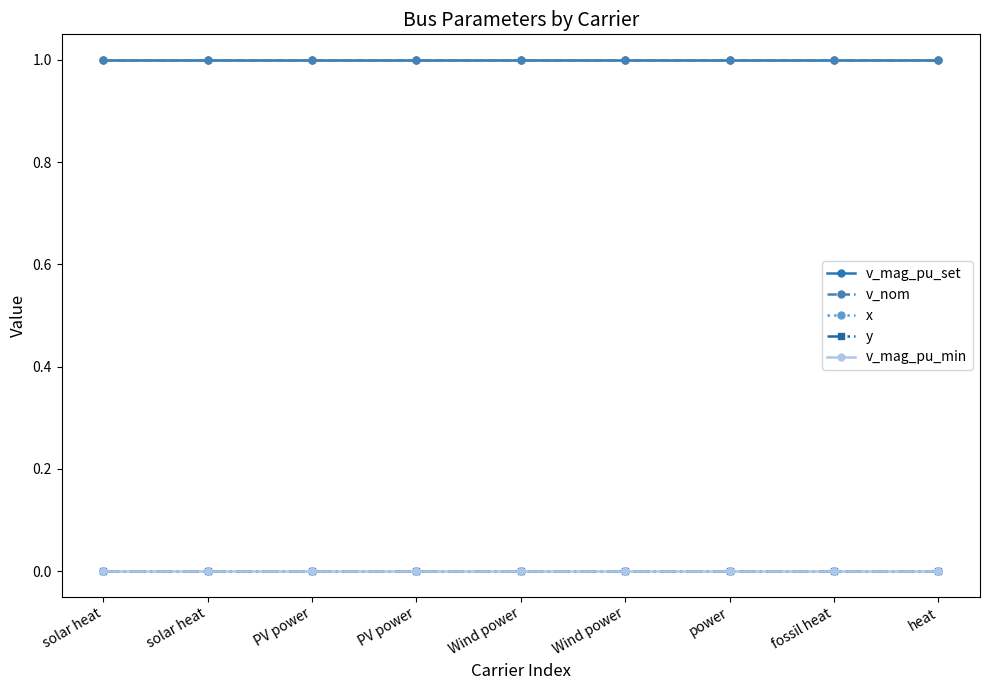

Reading right to left, extract all data points from this chart.

v_mag_pu_set: 1	1	1	1	1	1	1	1	1
v_nom: 1	1	1	1	1	1	1	1	1
x: 0	0	0	0	0	0	0	0	0
y: 0	0	0	0	0	0	0	0	0
v_mag_pu_min: 0	0	0	0	0	0	0	0	0